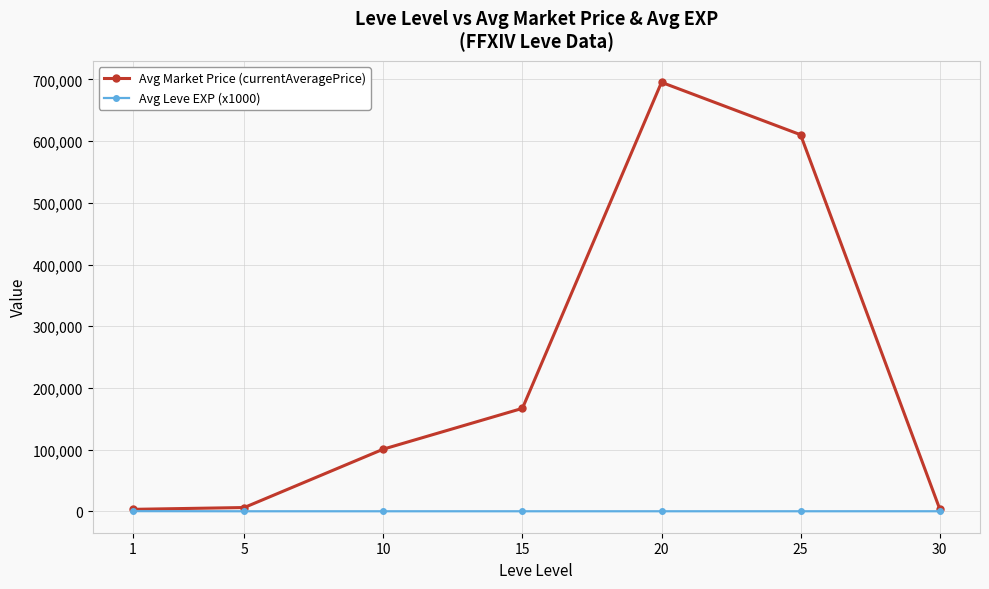

Between 15 and 25, which series saw the biggest shift?

Avg Market Price (currentAveragePrice)